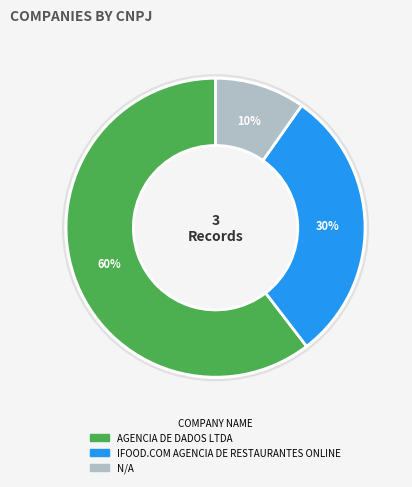

Count the number of slices in the pie.

3